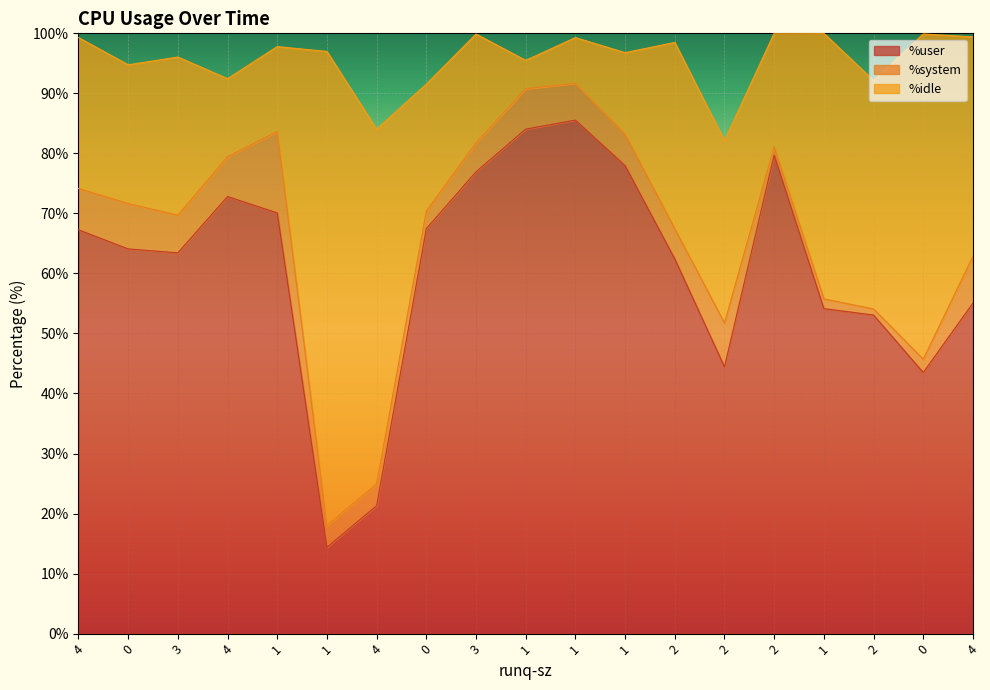

List the labels in order of %idle value, smallest first.

1, 1, 4, 1, 1, 3, 2, 0, 0, 4, 3, 2, 2, 4, 2, 1, 0, 4, 1